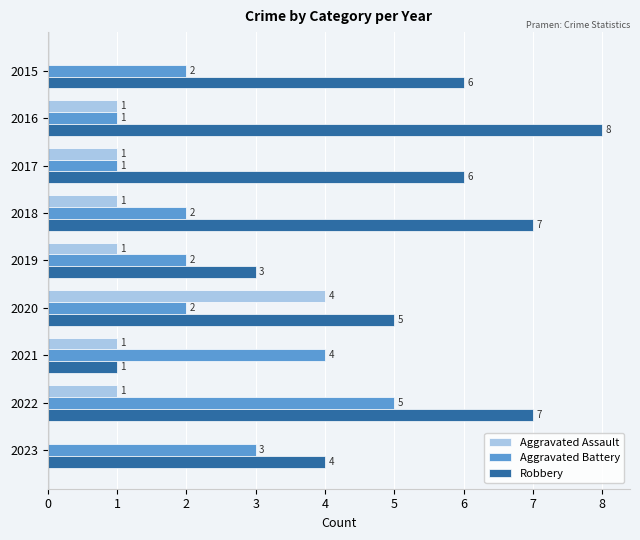

Which series changed the most between 2017 and 2019?

Robbery